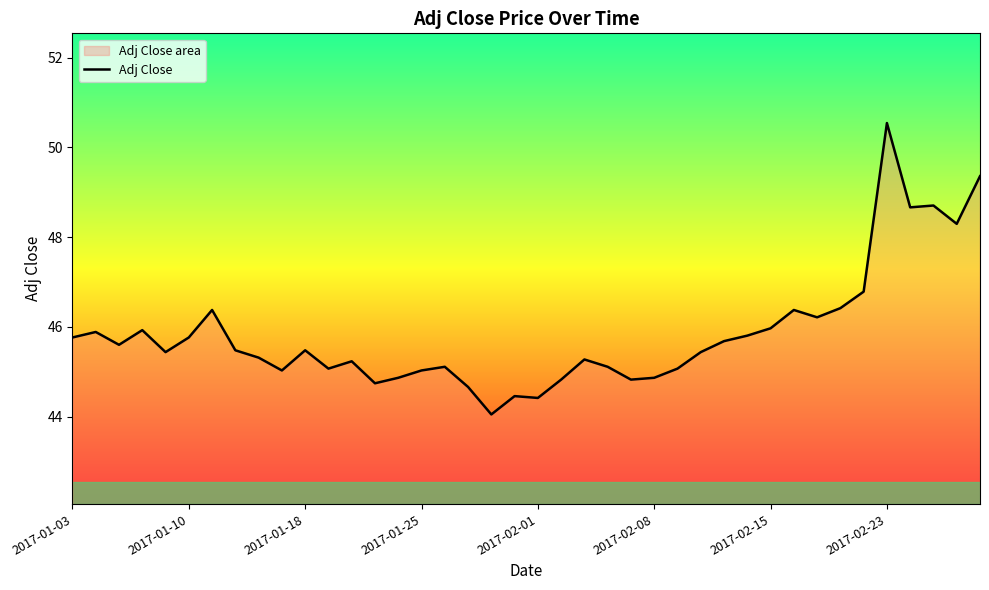

What is the ratio of the value at 37 to the value at 21?

1.1